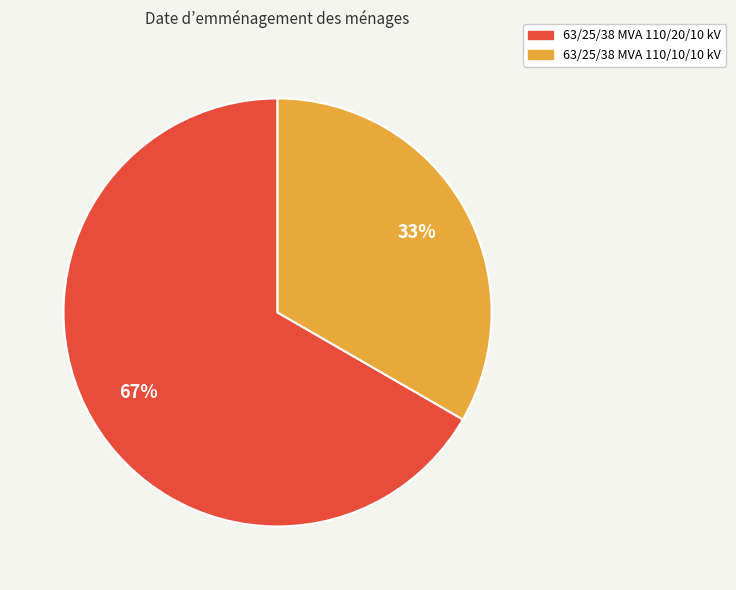

Which category has the biggest portion of the pie?

63/25/38 MVA 110/20/10 kV